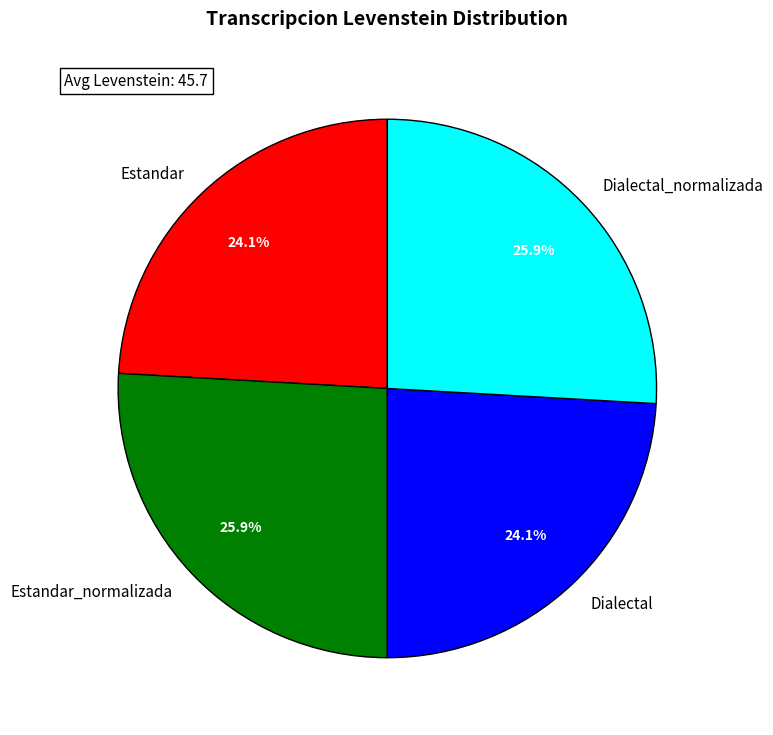

How much of the chart is everything except Dialectal_normalizada?

74.1%